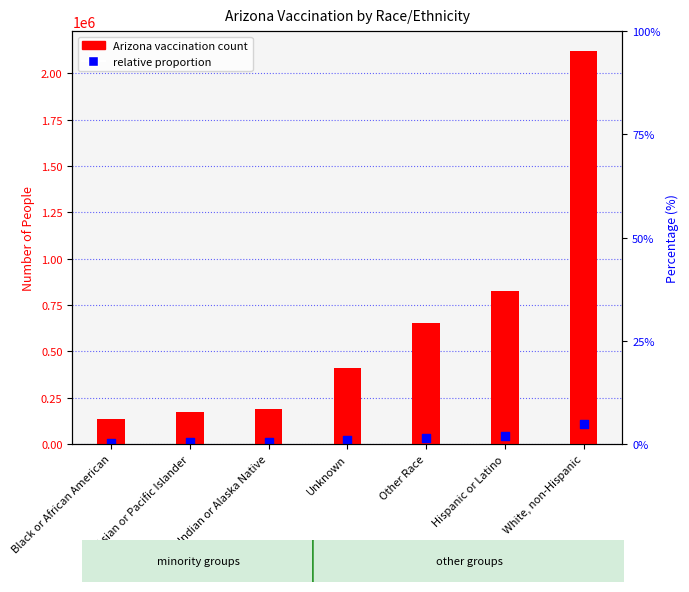

Which series has the widest spread of Y values?

Arizona vaccination count